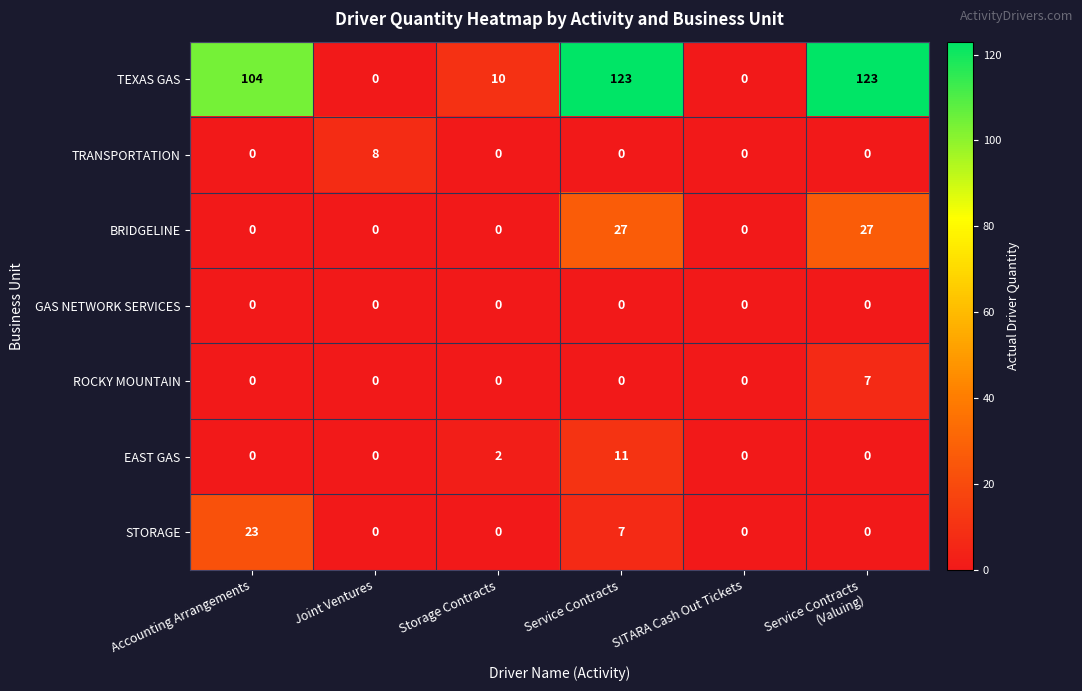

Which series has the largest total across all categories?

TEXAS GAS